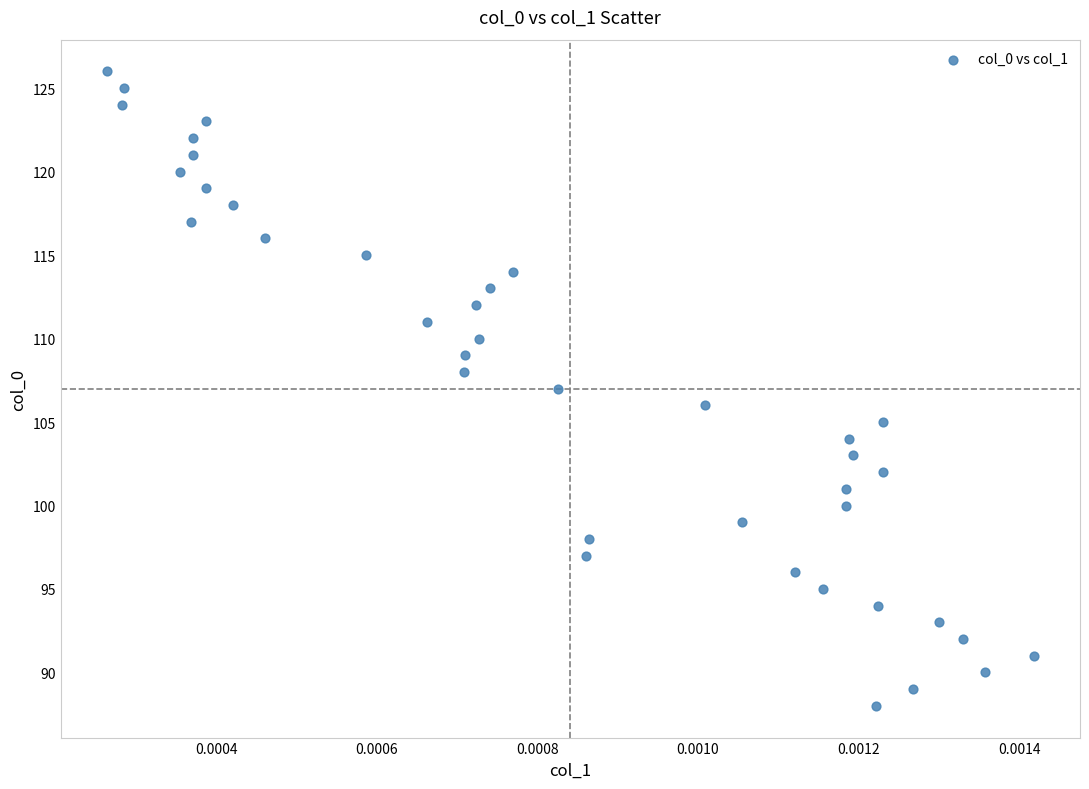

How many points are shown in the scatter plot?

39